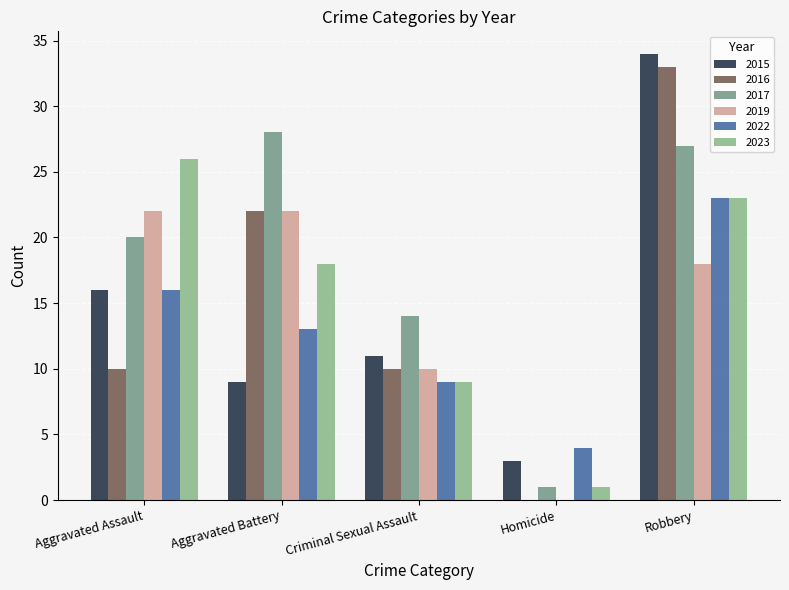

Where is 2015 nearest to the value 18?

Aggravated Assault